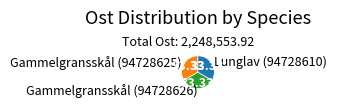

Does Lunglav (94728610) account for over 50% of the chart?

No